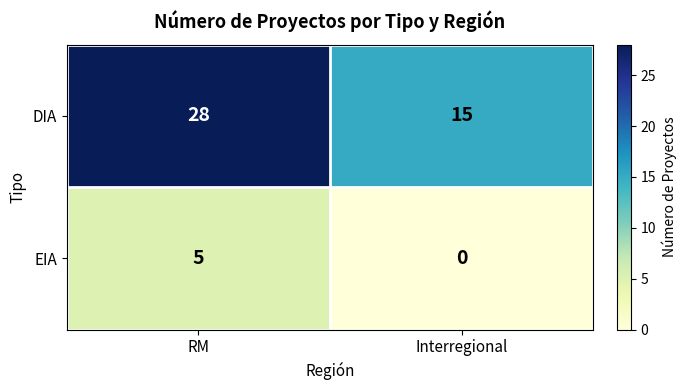

At how many categories does at least one series exceed 18?

1